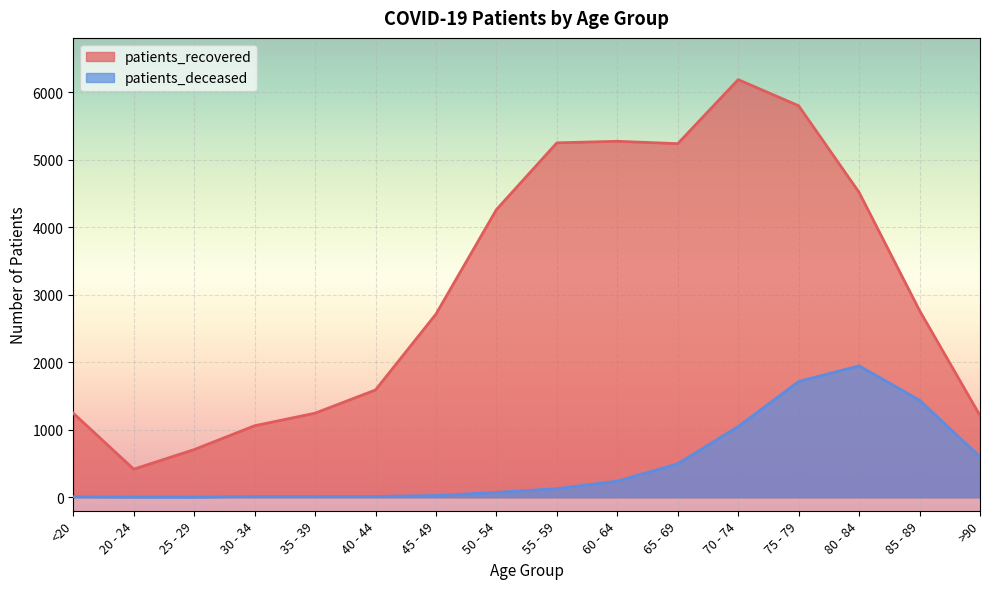

Reading right to left, list all the values displayed in this chart.

patients_recovered: >90=1210	85 - 89=2765	80 - 84=4515	75 - 79=5798	70 - 74=6185	65 - 69=5237	60 - 64=5272	55 - 59=5249	50 - 54=4260	45 - 49=2713	40 - 44=1589	35 - 39=1245	30 - 34=1059	25 - 29=706	20 - 24=416	<20=1245
patients_deceased: >90=598	85 - 89=1437	80 - 84=1946	75 - 79=1714	70 - 74=1047	65 - 69=496	60 - 64=238	55 - 59=127	50 - 54=72	45 - 49=25	40 - 44=12	35 - 39=11	30 - 34=11	25 - 29=2	20 - 24=3	<20=7